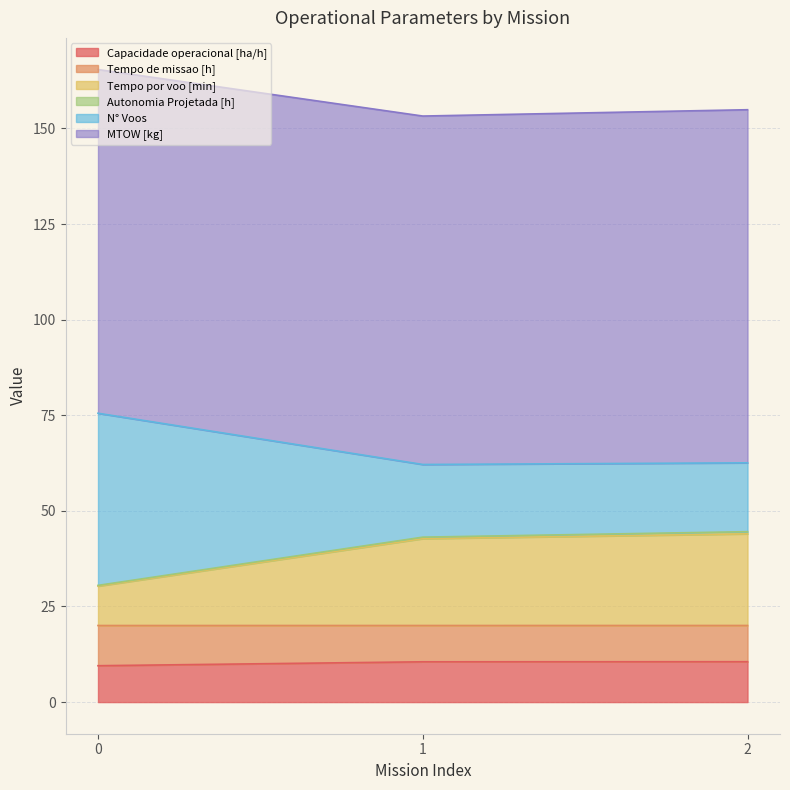

Which has a higher value, 2 or 1?

2